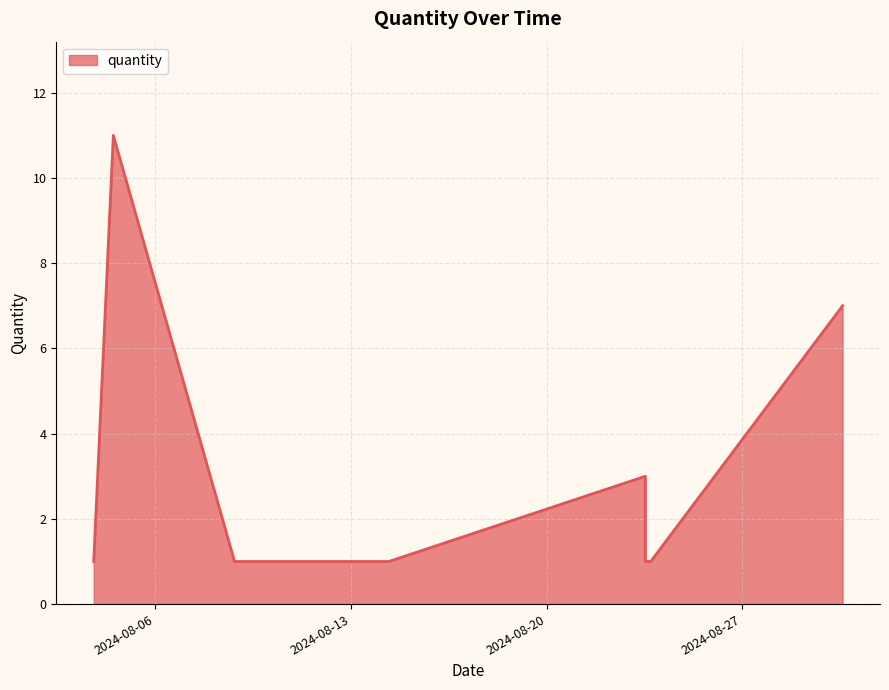

What is the difference between the maximum and minimum values?

10